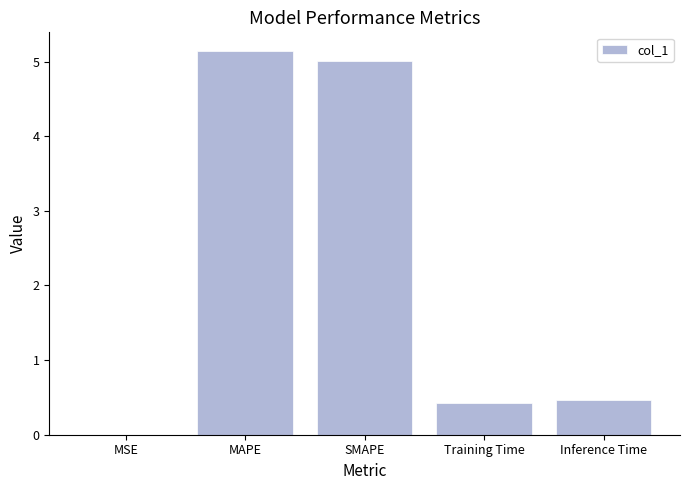

What is the sum of all values?

11.0